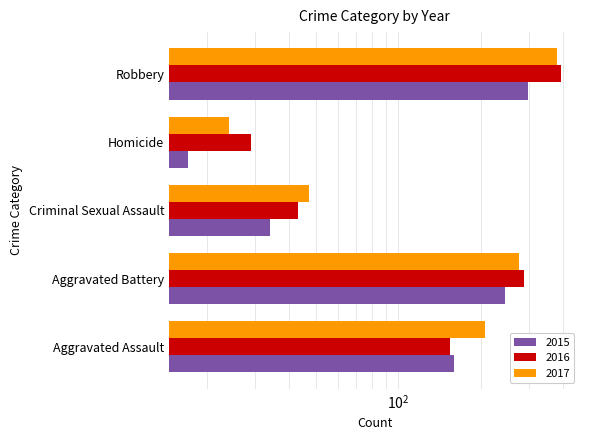

Where is 2015 nearest to the value 157?

Aggravated Assault